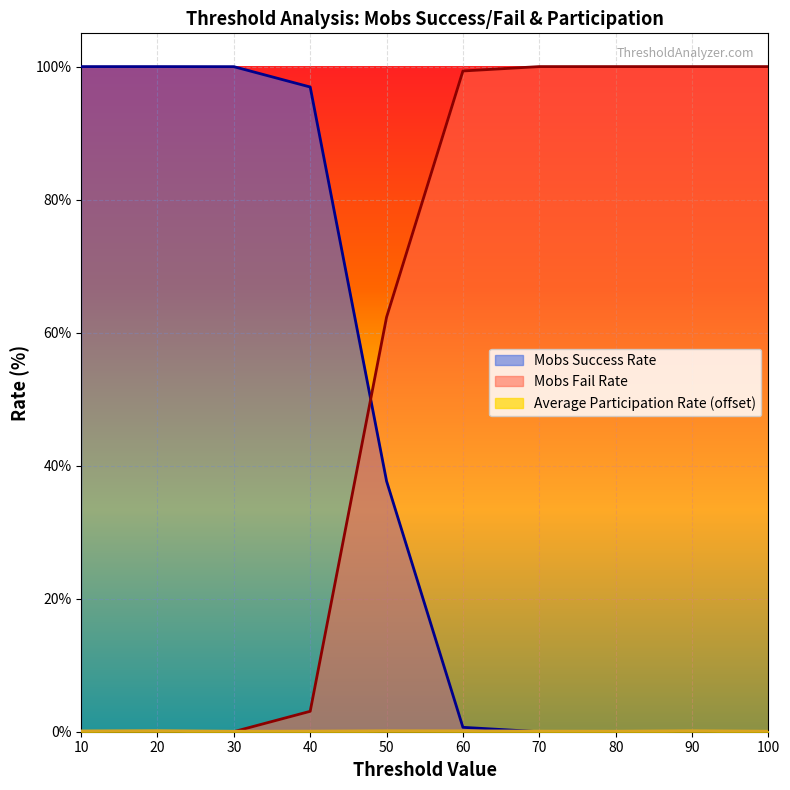

Which series has the largest total across all categories?

Mobs Fail Rate